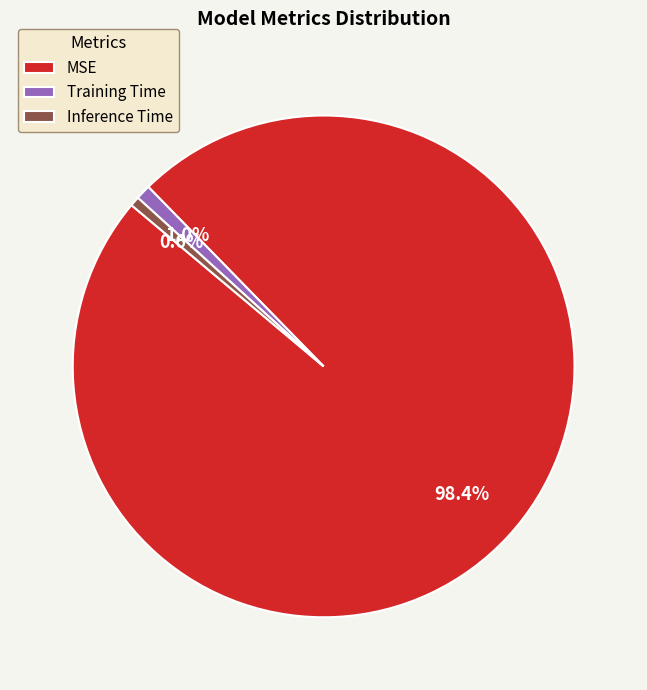

Combined, what portion of the pie is MSE and Inference Time?

99.0%